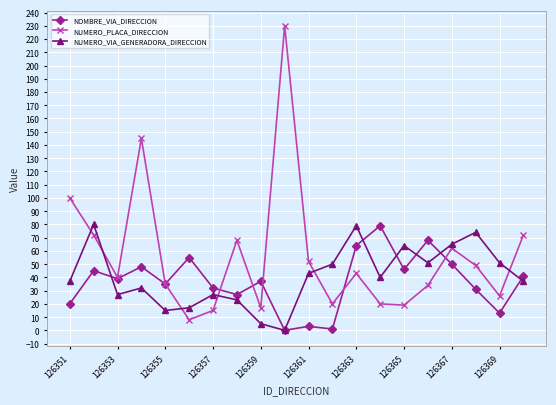

Which series has the largest total across all categories?

NUMERO_PLACA_DIRECCION